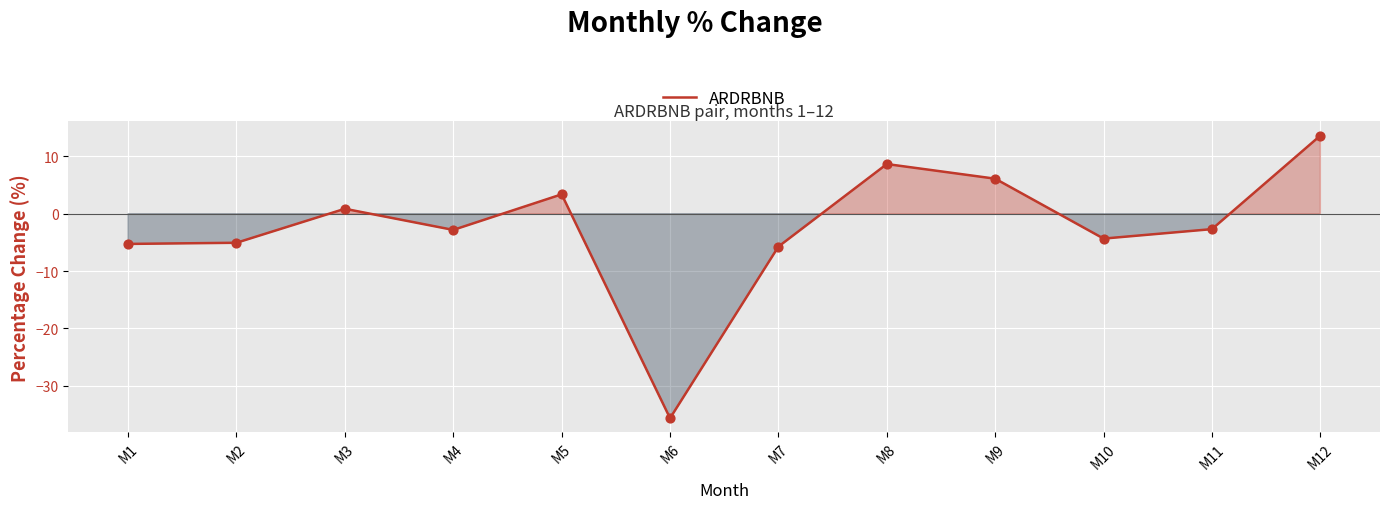

Which has a higher value, M12 or M2?

M12